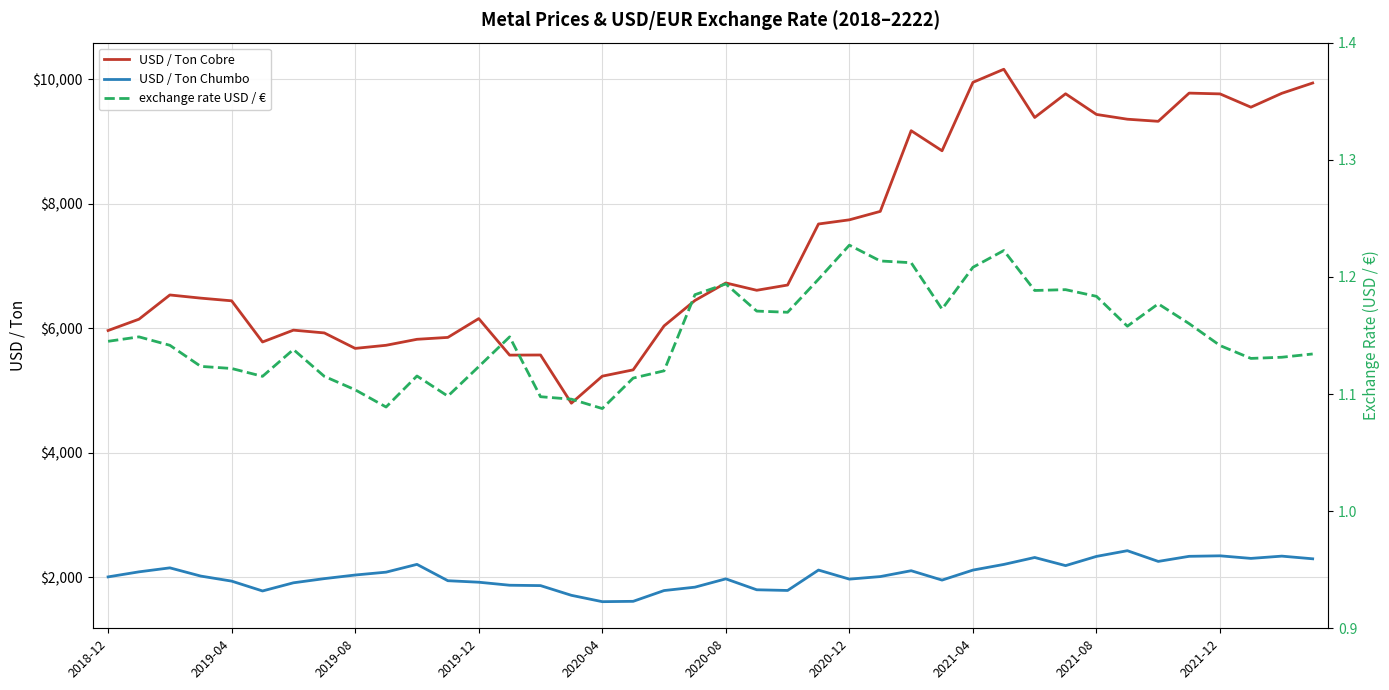

True or false: USD / Ton Chumbo and USD / Ton Cobre intersect in this chart.

False